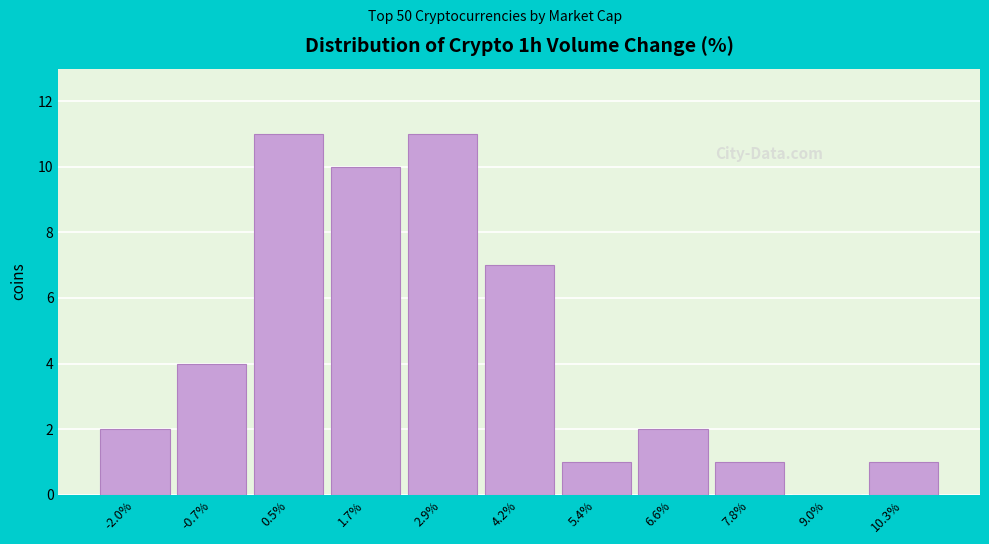

Reading left to right, list every bar in this chart as the range it spans on the x-axis followed by its height. Neither the bar edges nor the heights are printed on the chart, so give them approximately, as read against the axes.

-2.6 to -1.4: 2
-1.4 to -0.2: 4
-0.2 to 1.0: 11
1.0 to 2.4: 10
2.4 to 3.6: 11
3.6 to 4.8: 7
4.8 to 6.0: 1
6.0 to 7.2: 2
7.2 to 8.4: 1
8.4 to 9.6: 0
9.6 to 10.8: 1